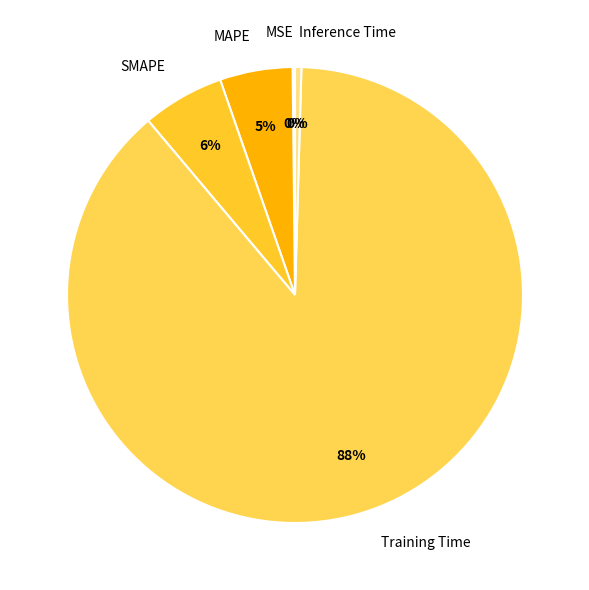

What percentage is the MAPE slice, to the nearest percent?

5%